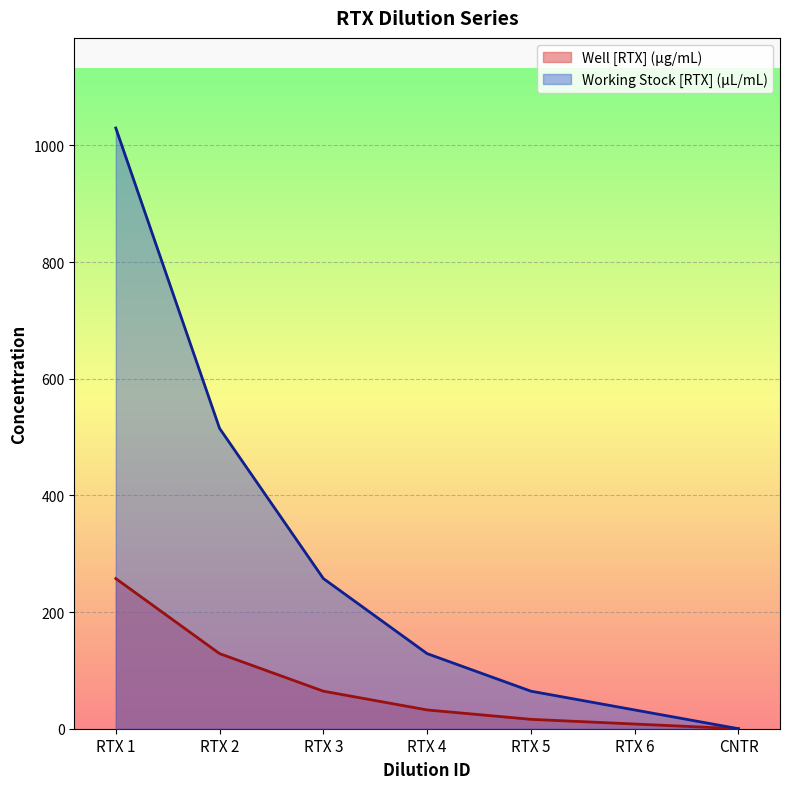

What is the label of the 6th point from the left?

RTX 6